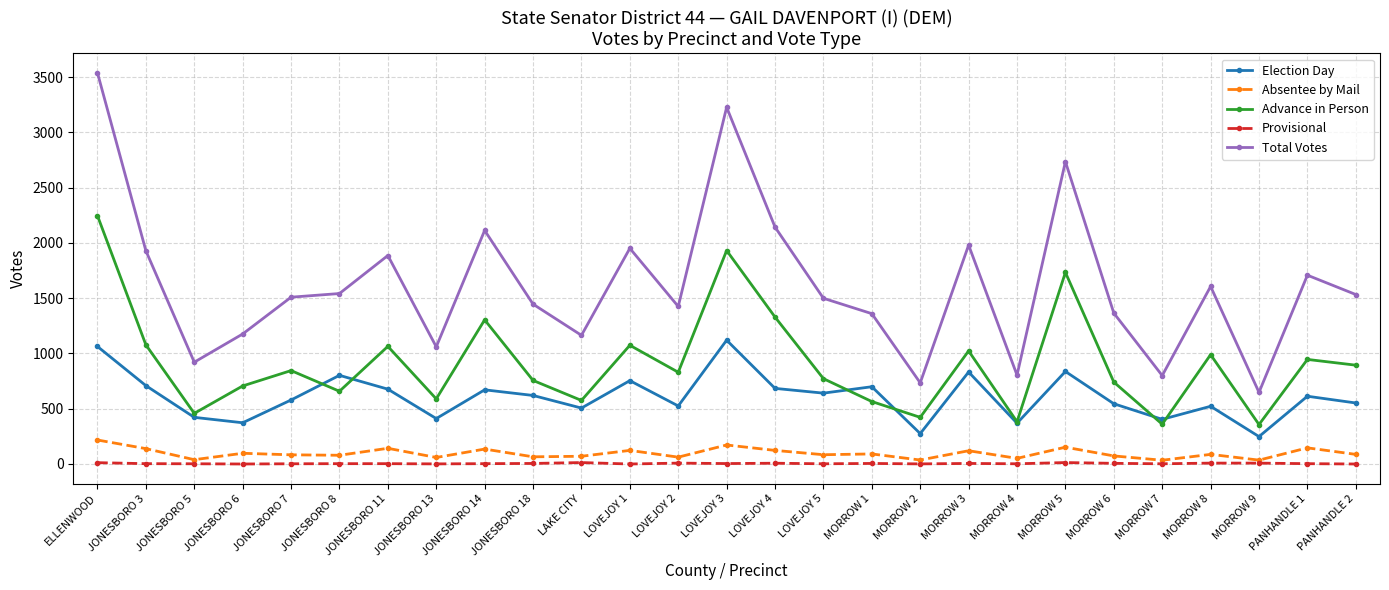

Rank the series at JONESBORO 14 from lowest to highest value.

Provisional, Absentee by Mail, Election Day, Advance in Person, Total Votes